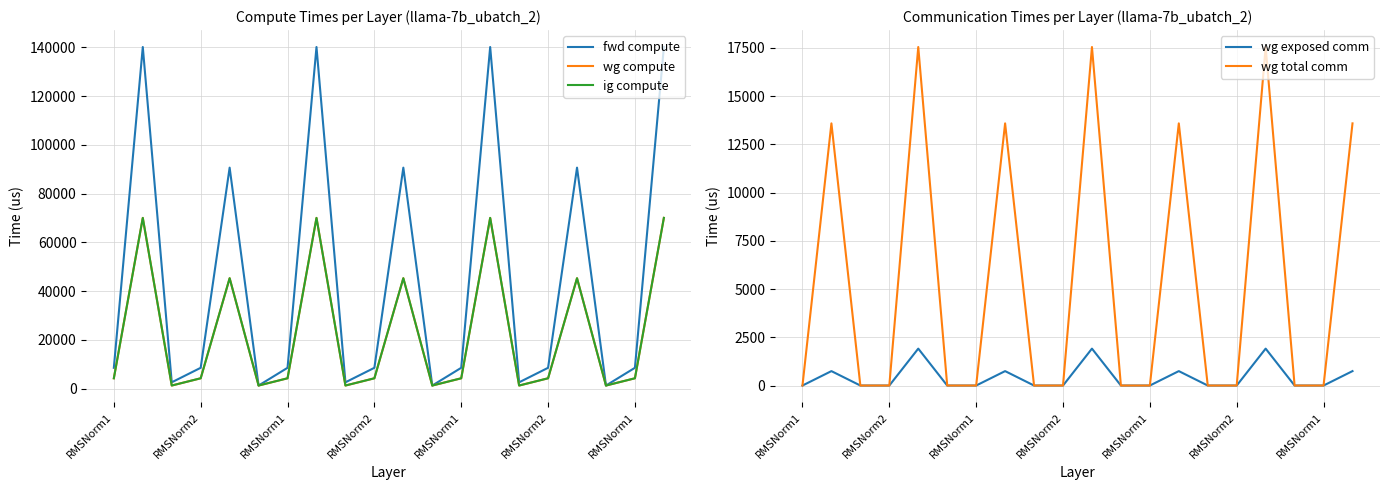

Rank the series by their maximum value, from lowest to highest.

wg exposed comm, wg total comm, wg compute, ig compute, fwd compute